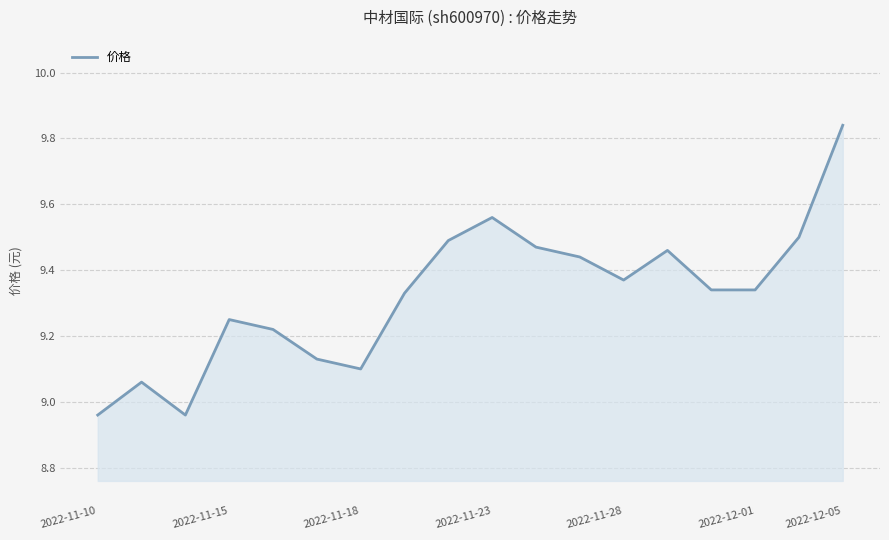

What is the difference between the maximum and minimum values?

0.9